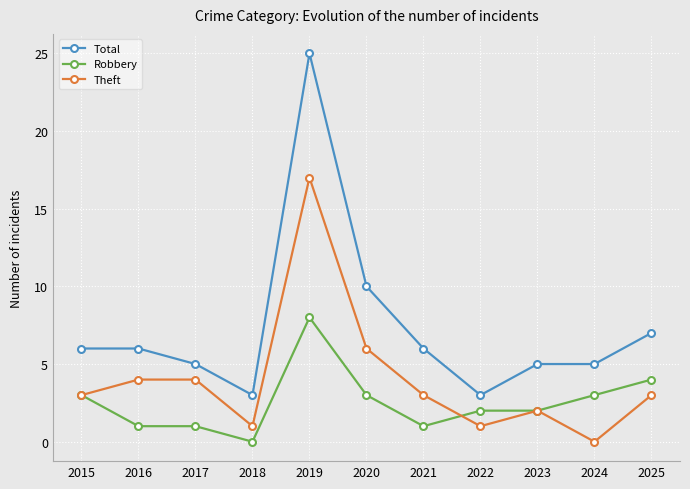

What is the value of the Total point at the 6th from the left?

10